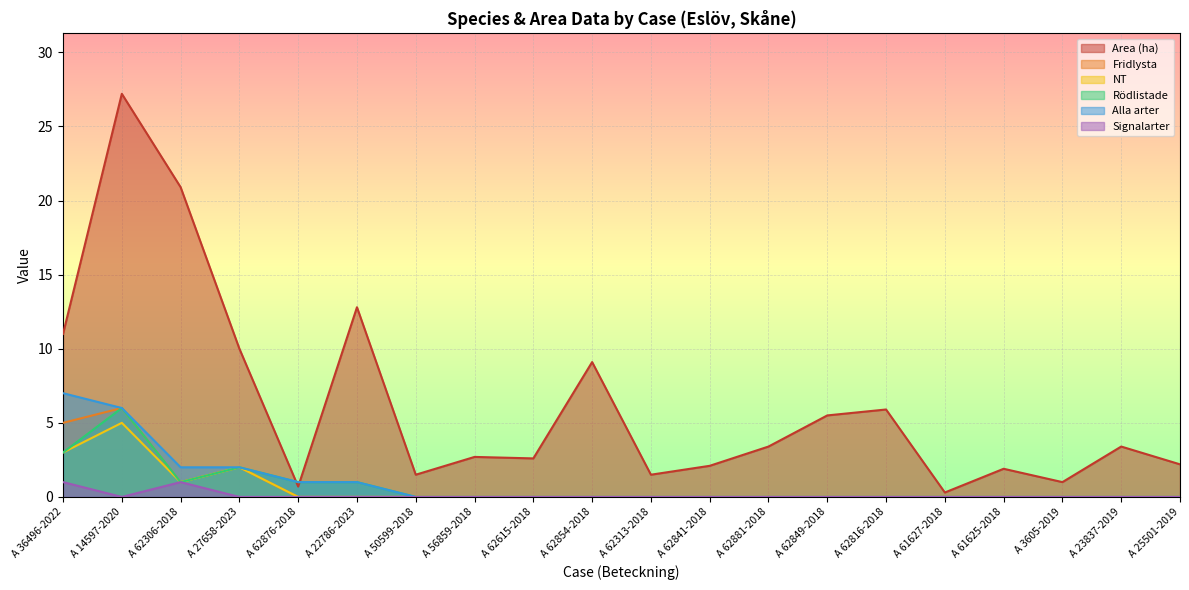

Reading right to left, extract all data points from this chart.

Area (ha): A 25501-2019=2.2	A 23837-2019=3.4	A 3605-2019=1.0	A 61625-2018=1.9	A 61627-2018=0.3	A 62816-2018=5.9	A 62849-2018=5.5	A 62881-2018=3.4	A 62841-2018=2.1	A 62313-2018=1.5	A 62854-2018=9.1	A 62615-2018=2.6	A 56859-2018=2.7	A 50599-2018=1.5	A 22786-2023=12.8	A 62876-2018=0.7	A 27658-2023=10.0	A 62306-2018=20.9	A 14597-2020=27.2	A 36496-2022=11.0
Fridlysta: A 25501-2019=0.0	A 23837-2019=0.0	A 3605-2019=0.0	A 61625-2018=0.0	A 61627-2018=0.0	A 62816-2018=0.0	A 62849-2018=0.0	A 62881-2018=0.0	A 62841-2018=0.0	A 62313-2018=0.0	A 62854-2018=0.0	A 62615-2018=0.0	A 56859-2018=0.0	A 50599-2018=0.0	A 22786-2023=0.0	A 62876-2018=0.0	A 27658-2023=2.0	A 62306-2018=1.0	A 14597-2020=6.0	A 36496-2022=5.0
NT: A 25501-2019=0.0	A 23837-2019=0.0	A 3605-2019=0.0	A 61625-2018=0.0	A 61627-2018=0.0	A 62816-2018=0.0	A 62849-2018=0.0	A 62881-2018=0.0	A 62841-2018=0.0	A 62313-2018=0.0	A 62854-2018=0.0	A 62615-2018=0.0	A 56859-2018=0.0	A 50599-2018=0.0	A 22786-2023=0.0	A 62876-2018=0.0	A 27658-2023=2.0	A 62306-2018=1.0	A 14597-2020=5.0	A 36496-2022=3.0
Rödlistade: A 25501-2019=0.0	A 23837-2019=0.0	A 3605-2019=0.0	A 61625-2018=0.0	A 61627-2018=0.0	A 62816-2018=0.0	A 62849-2018=0.0	A 62881-2018=0.0	A 62841-2018=0.0	A 62313-2018=0.0	A 62854-2018=0.0	A 62615-2018=0.0	A 56859-2018=0.0	A 50599-2018=0.0	A 22786-2023=1.0	A 62876-2018=1.0	A 27658-2023=2.0	A 62306-2018=1.0	A 14597-2020=6.0	A 36496-2022=3.0
Alla arter: A 25501-2019=0.0	A 23837-2019=0.0	A 3605-2019=0.0	A 61625-2018=0.0	A 61627-2018=0.0	A 62816-2018=0.0	A 62849-2018=0.0	A 62881-2018=0.0	A 62841-2018=0.0	A 62313-2018=0.0	A 62854-2018=0.0	A 62615-2018=0.0	A 56859-2018=0.0	A 50599-2018=0.0	A 22786-2023=1.0	A 62876-2018=1.0	A 27658-2023=2.0	A 62306-2018=2.0	A 14597-2020=6.0	A 36496-2022=7.0
Signalarter: A 25501-2019=0.0	A 23837-2019=0.0	A 3605-2019=0.0	A 61625-2018=0.0	A 61627-2018=0.0	A 62816-2018=0.0	A 62849-2018=0.0	A 62881-2018=0.0	A 62841-2018=0.0	A 62313-2018=0.0	A 62854-2018=0.0	A 62615-2018=0.0	A 56859-2018=0.0	A 50599-2018=0.0	A 22786-2023=0.0	A 62876-2018=0.0	A 27658-2023=0.0	A 62306-2018=1.0	A 14597-2020=0.0	A 36496-2022=1.0